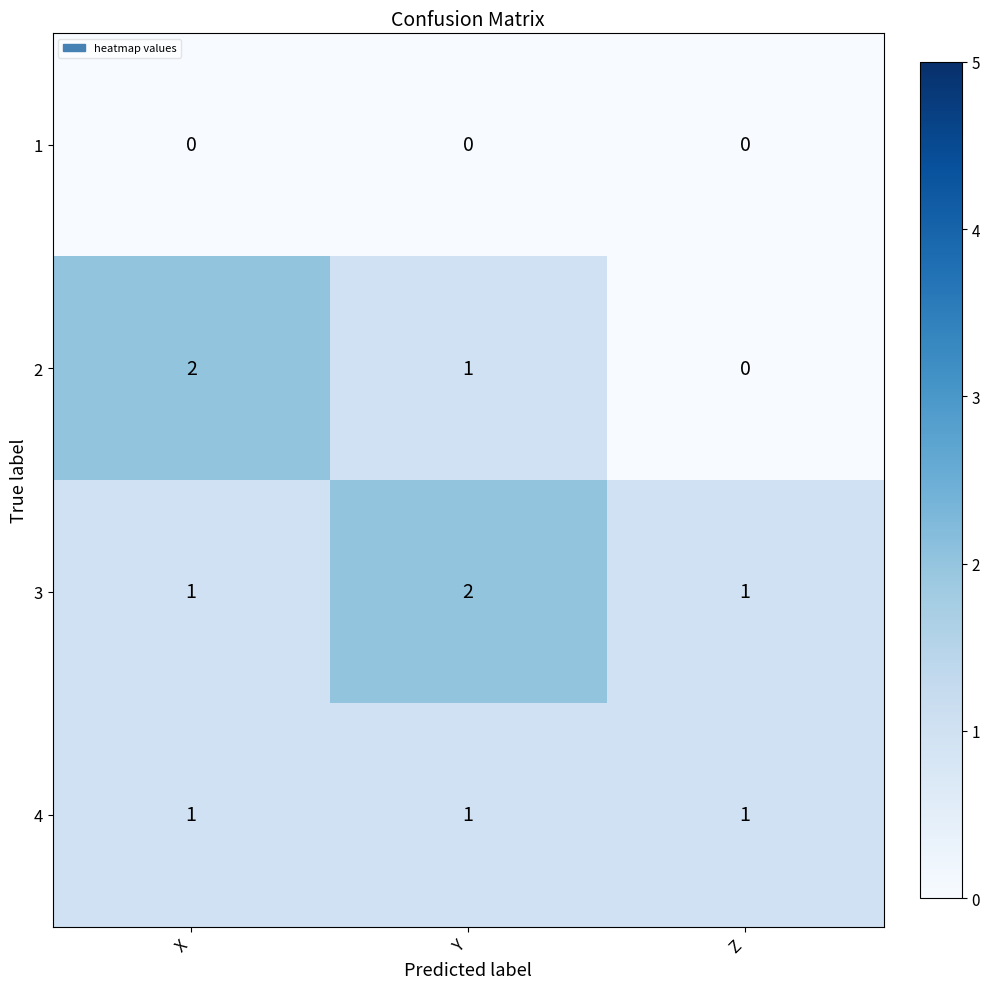

What is the total value across all series at X?

4